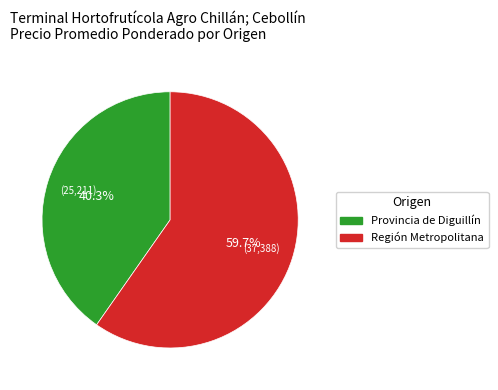

Which category has the biggest portion of the pie?

Región Metropolitana